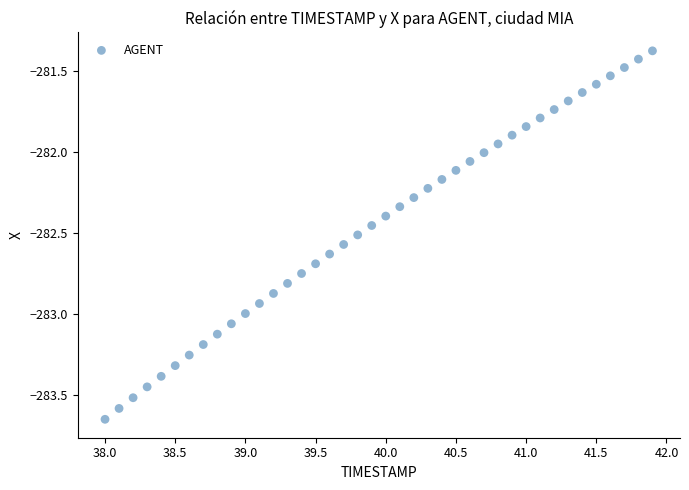

What is the range of X values (max minus min)?

3.9